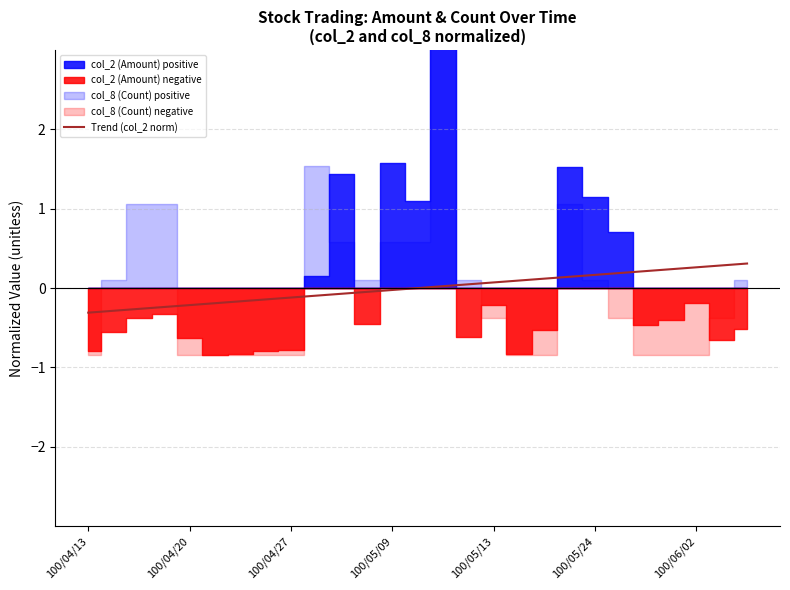

What is the difference between the second highest and minimum values?

0.6